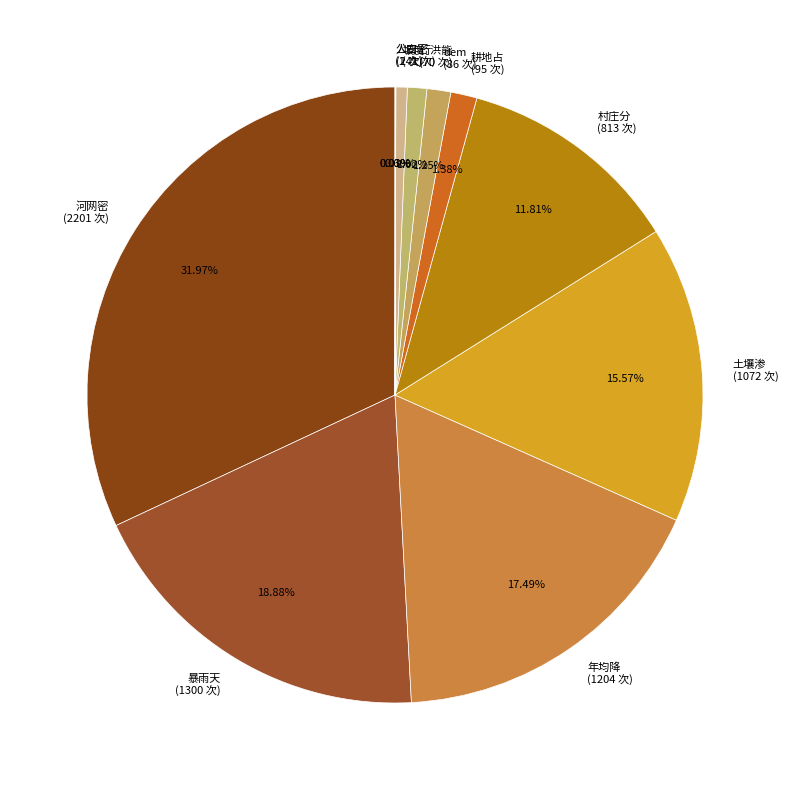

Approximately how many times larger is the value at 土壤渗 (1072 次) compared to 坡度 (41 次)?

26.1